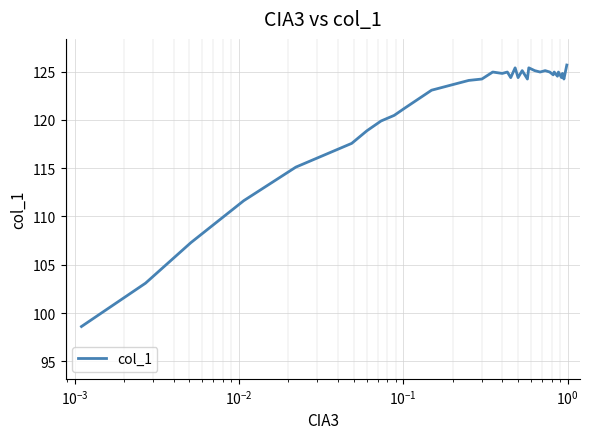

The chart shows a value of 194.3 at $\mathdefault{10^{2}}$. True or false?

False